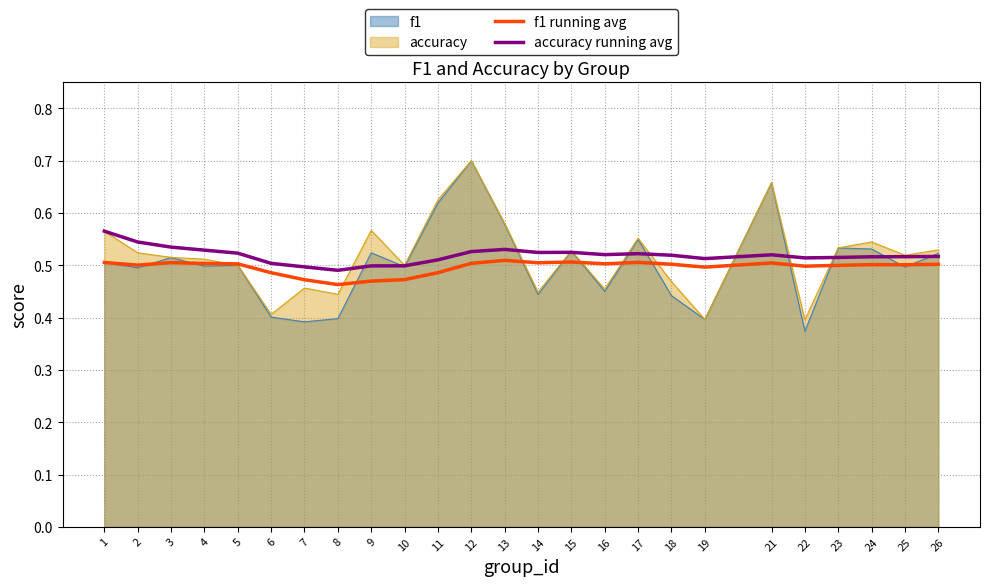

Is it true that f1 running avg equals 0.8 at 7?

False